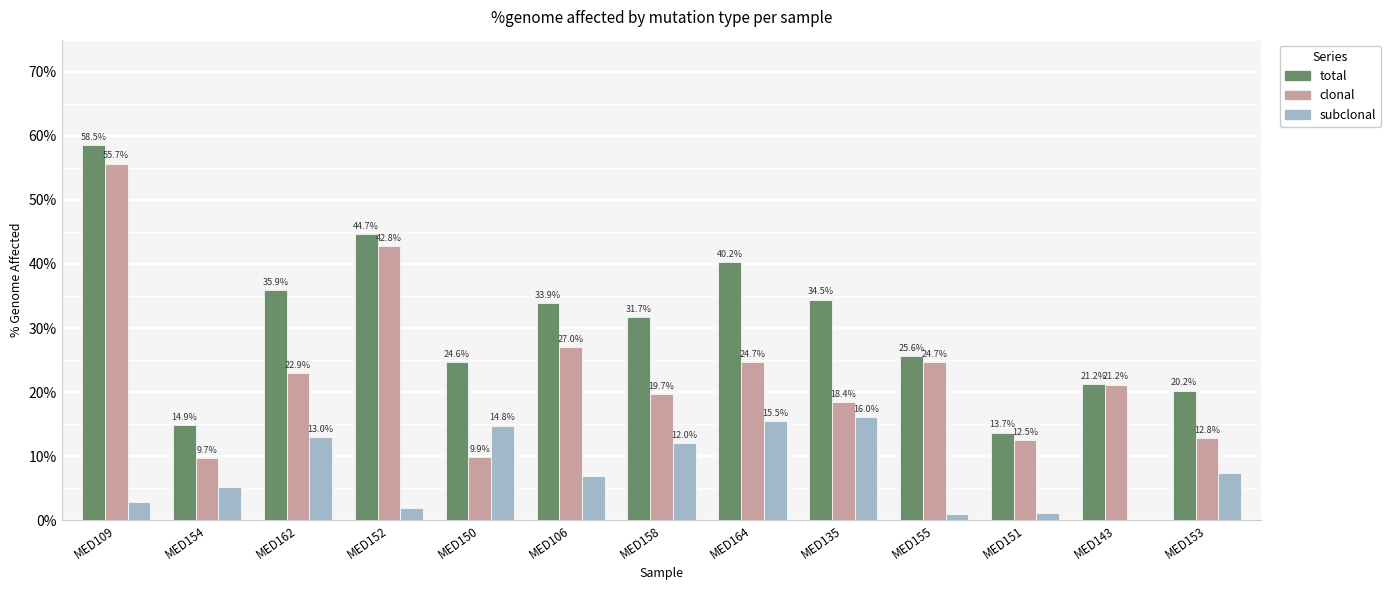

Is it true that total equals 44.3 at MED155?

False